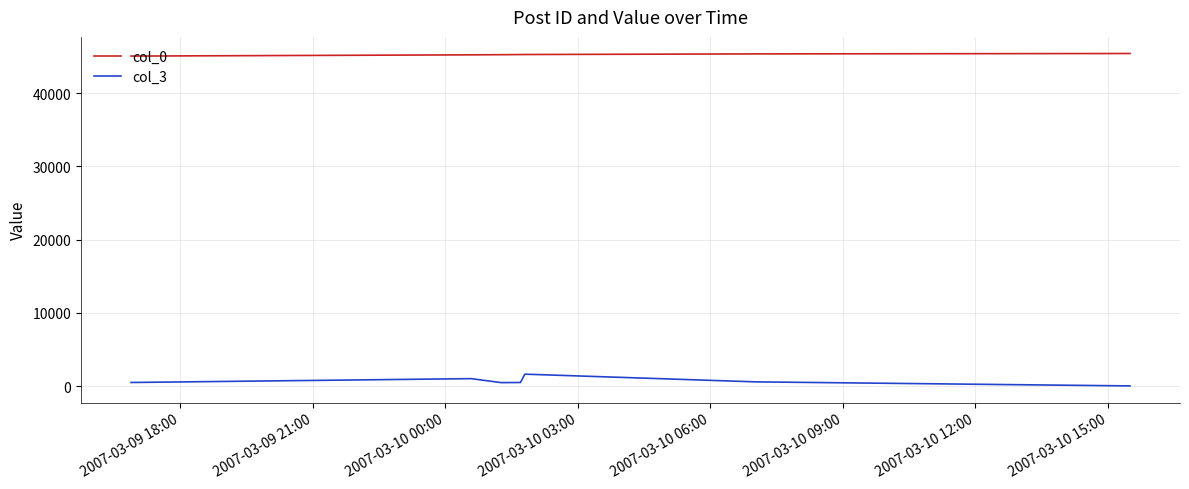

What are all the series names shown in the legend?

col_0, col_3